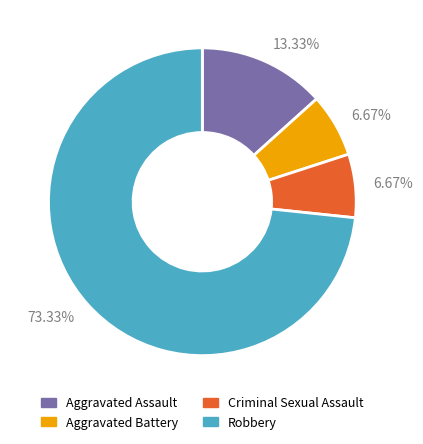

Is there a majority slice in this chart?

Yes